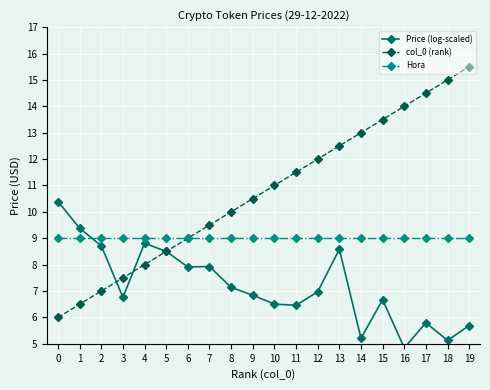

What is the highest value of the Price (log-scaled) series?

10.4